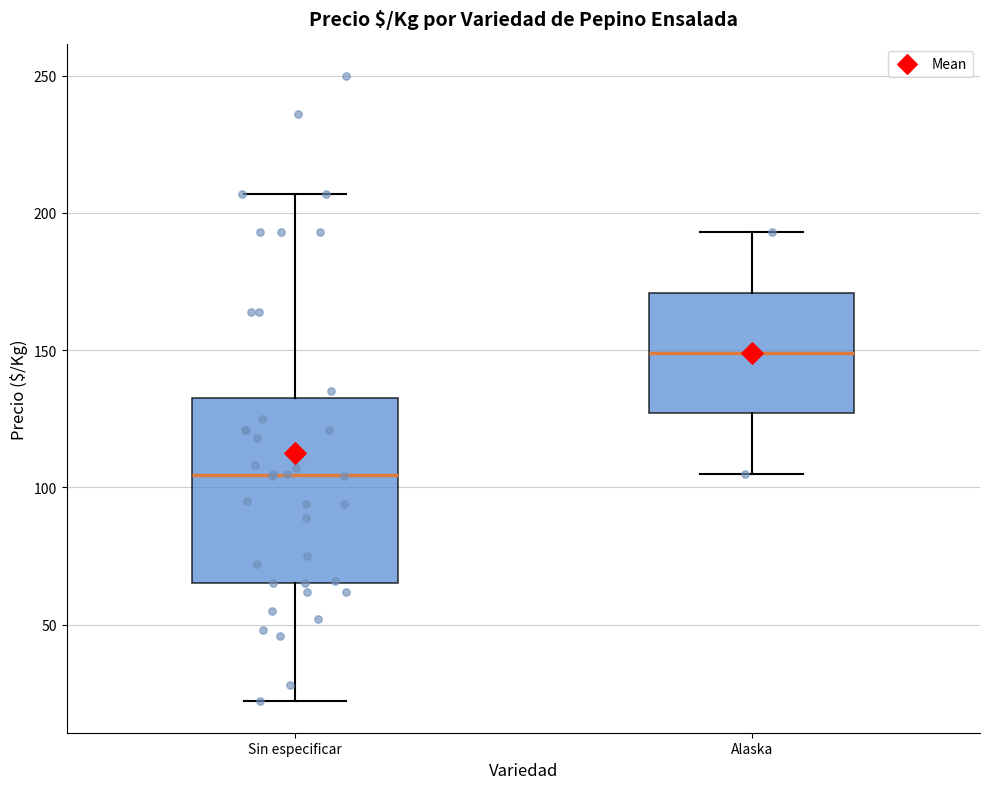

Reading left to right, transcribe this box plot: for each box, give where its median line is, the range the box spans, and where its two whiskers end, as read against the y-axis. The values are not printed on the chart, so give them approximately, as read against the axis.

Sin especificar: median 105, box 65 to 135, whiskers 20 to 205
Alaska: median 150, box 125 to 170, whiskers 105 to 195